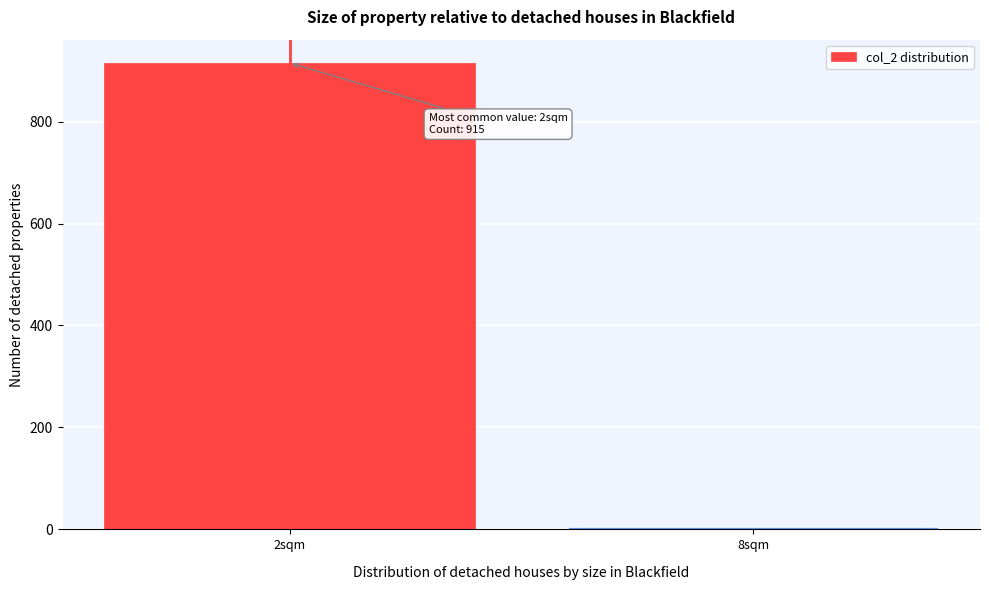

Reading left to right, list all the values displayed in this chart.

915	4